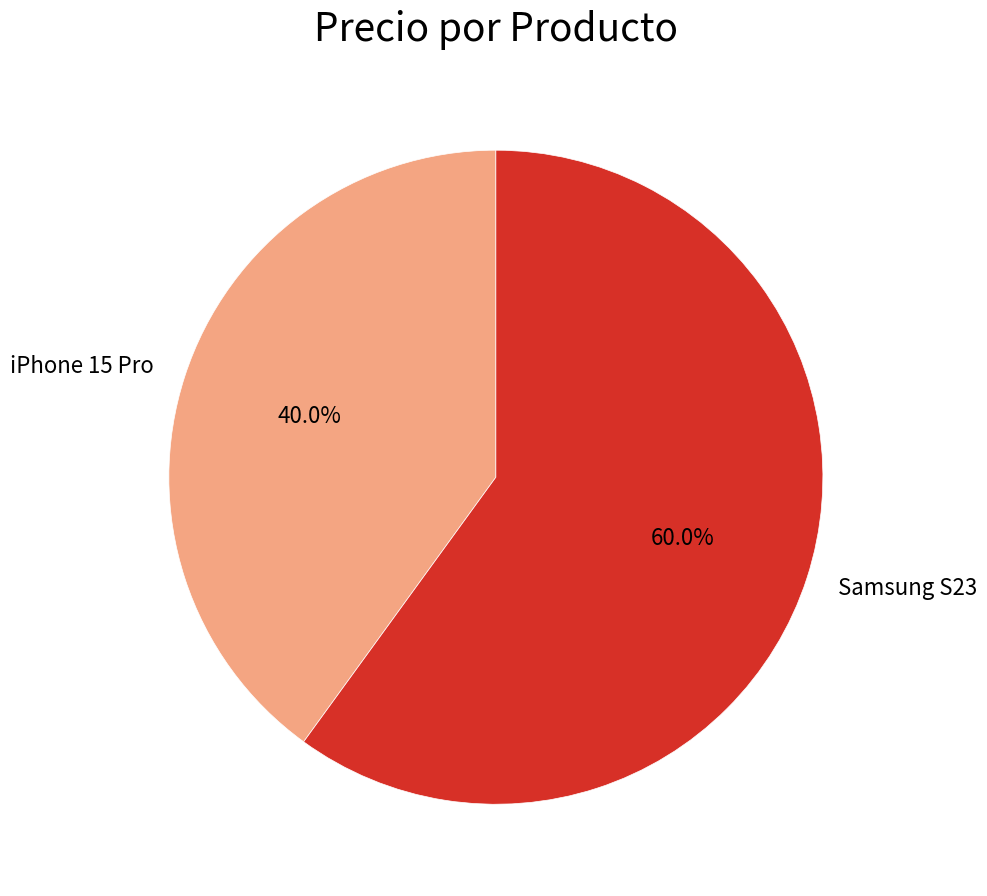

What is the ratio of the value at iPhone 15 Pro to the value at Samsung S23?

0.7